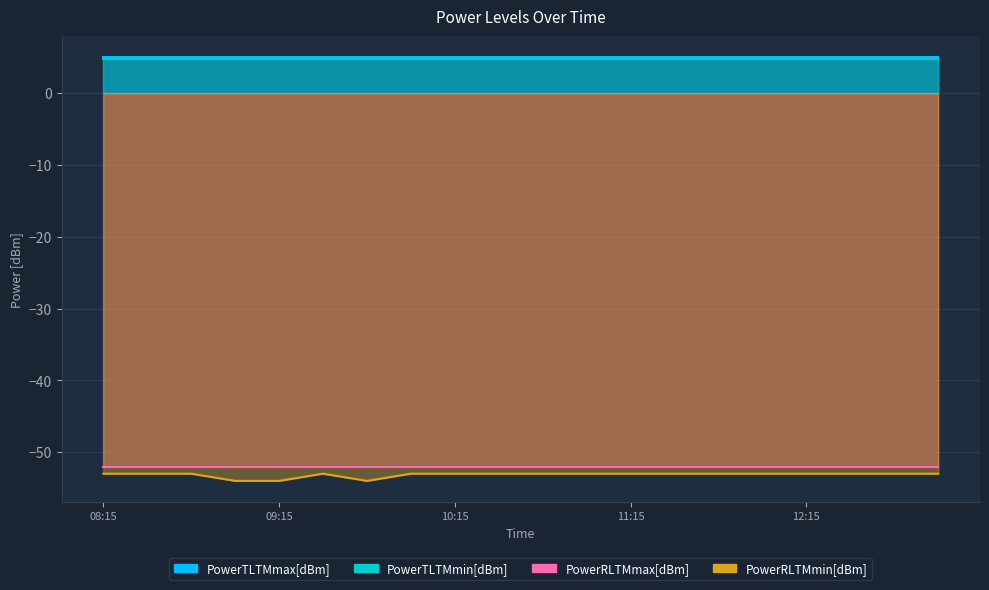

True or false: PowerRLTMmin[dBm] and PowerTLTMmax[dBm] cross at least once.

False